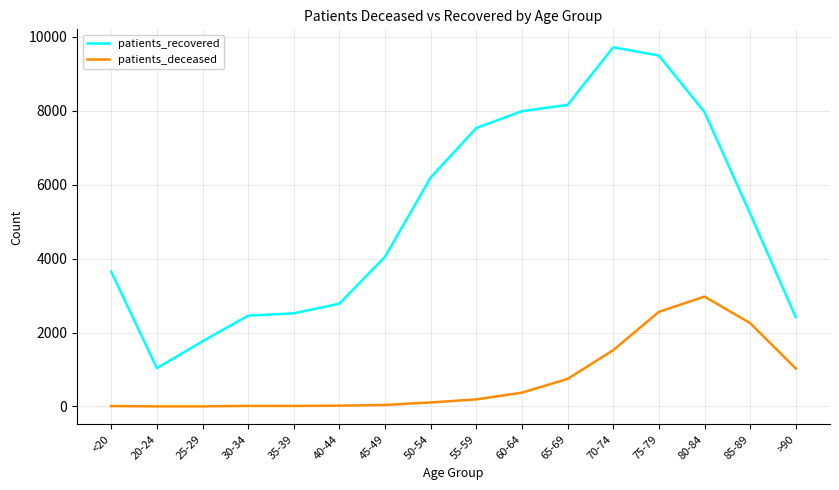

Which series has the largest total across all categories?

patients_recovered